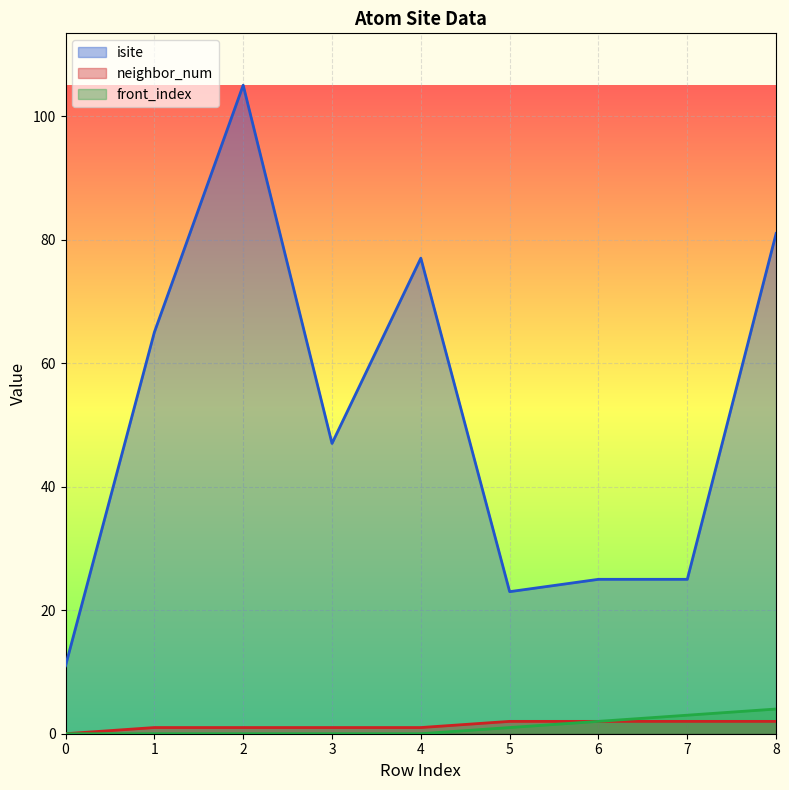

Is the value of front_index at 2 greater than the value of isite at 3?

No